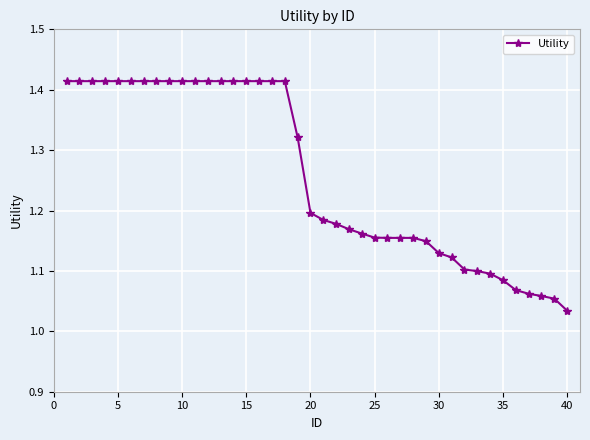

What is the difference between the maximum and minimum values?

0.4